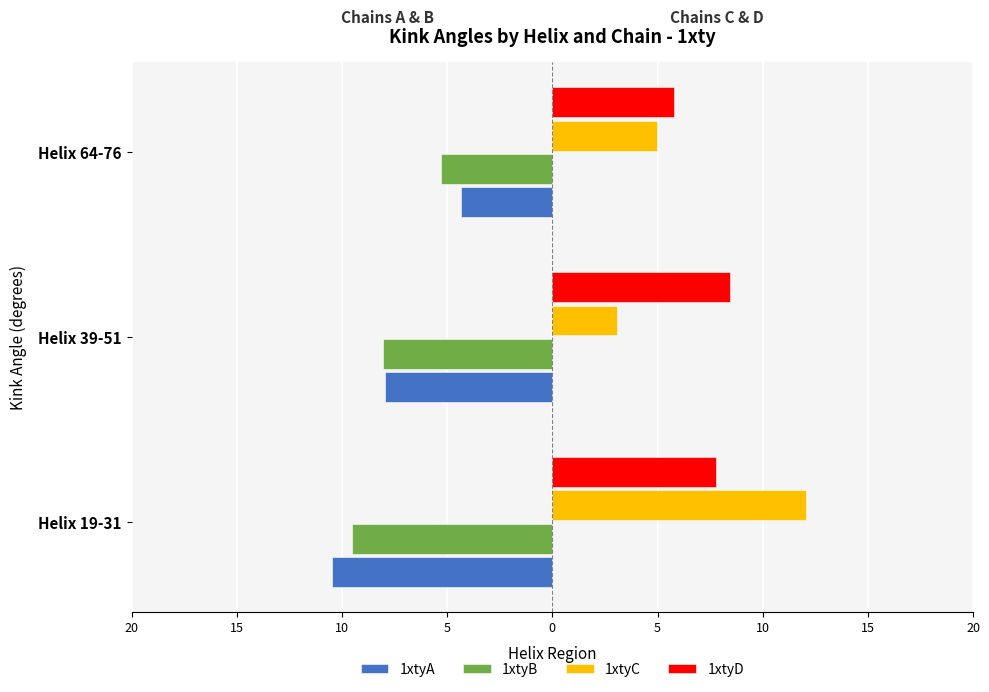

What are all the series names shown in the legend?

1xtyA, 1xtyB, 1xtyC, 1xtyD